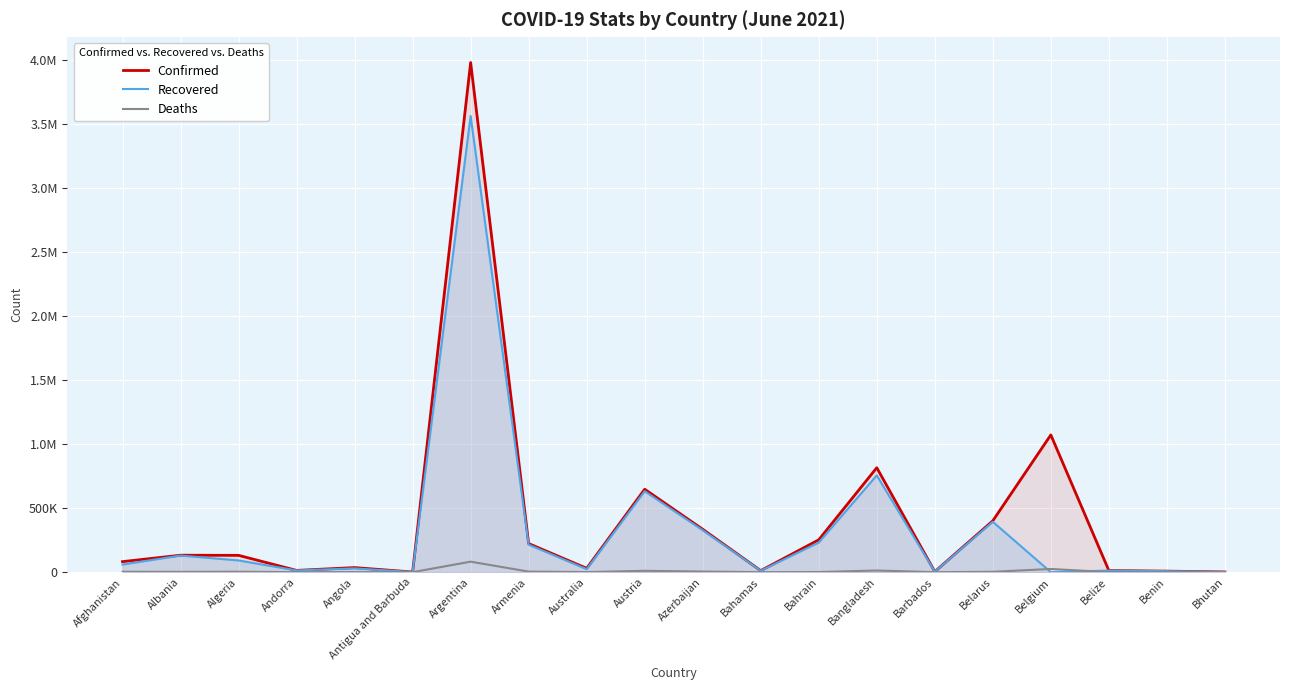

What is the label of the 20th point from the left?

Bhutan